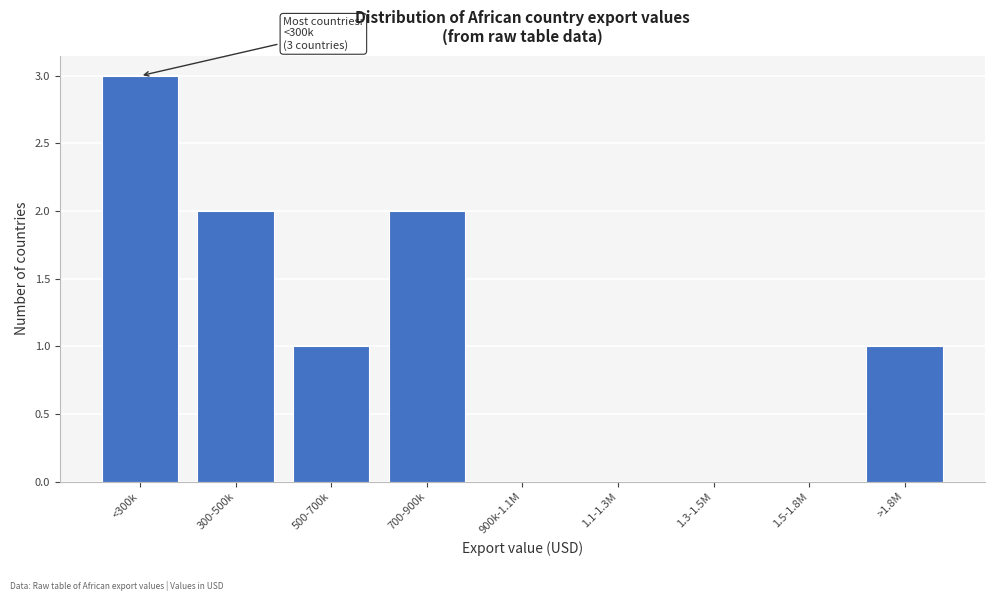

Reading right to left, list all the values displayed in this chart.

>1.8M=1	1.5-1.8M=0	1.3-1.5M=0	1.1-1.3M=0	900k-1.1M=0	700-900k=2	500-700k=1	300-500k=2	<300k=3